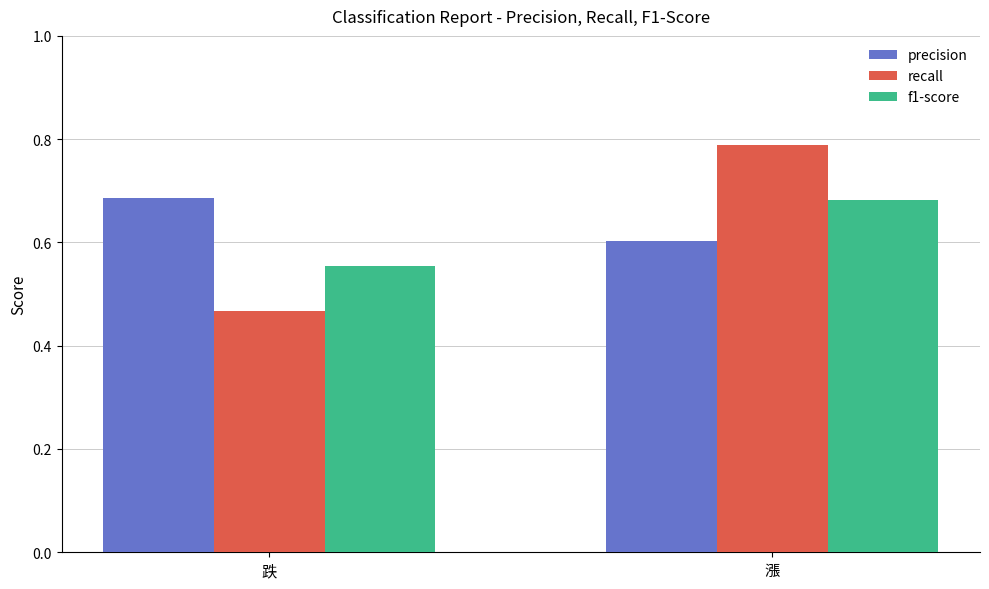

Which label corresponds to the smallest value in the chart?

跌